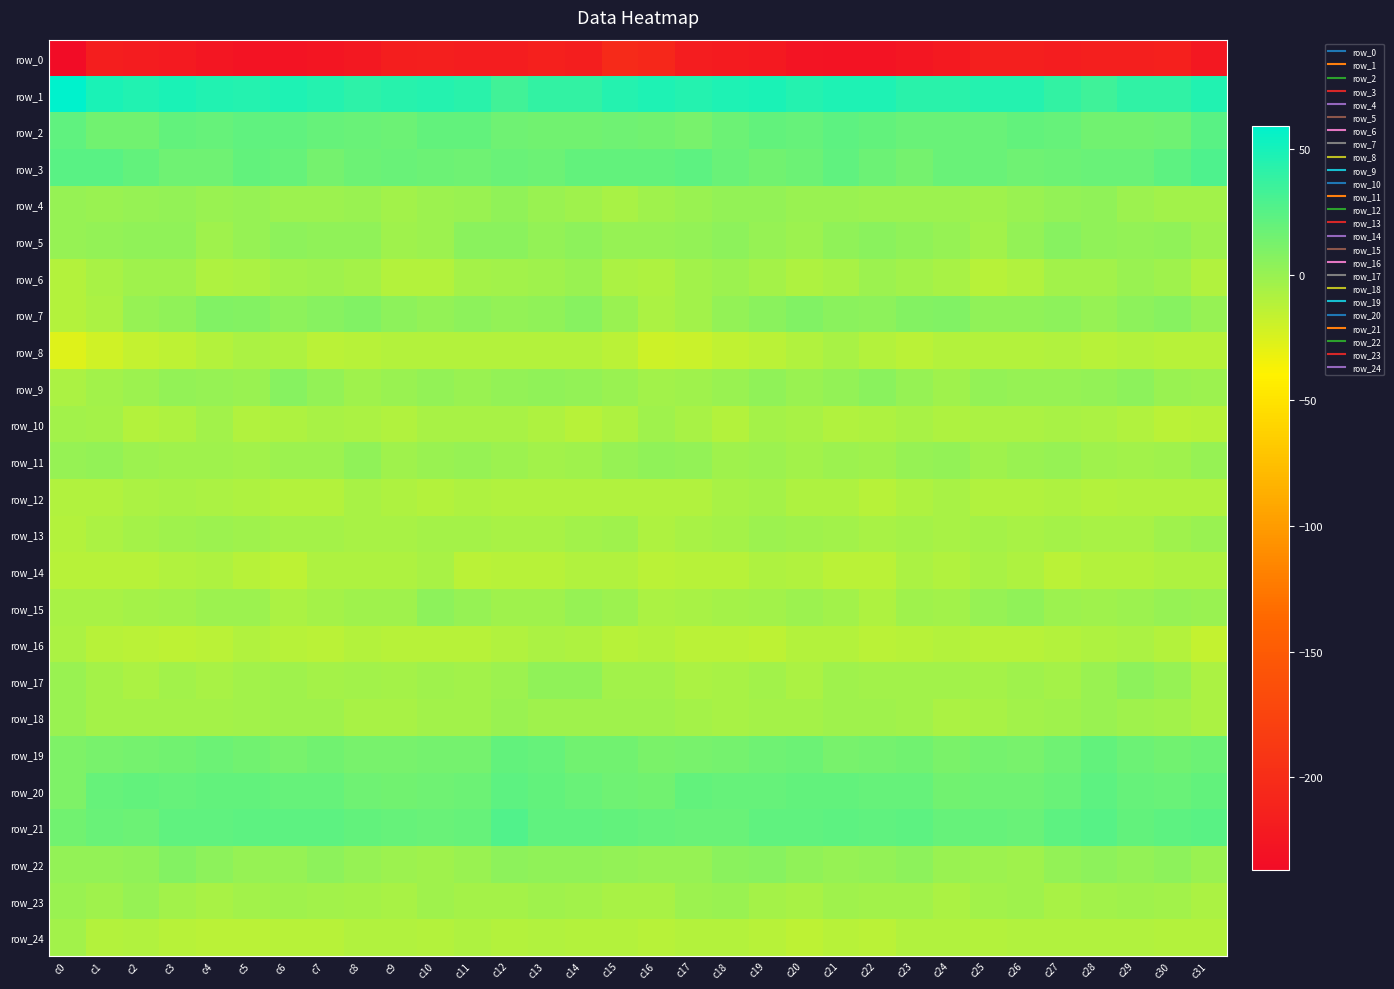

Which series has the largest range (max minus min)?

row_0